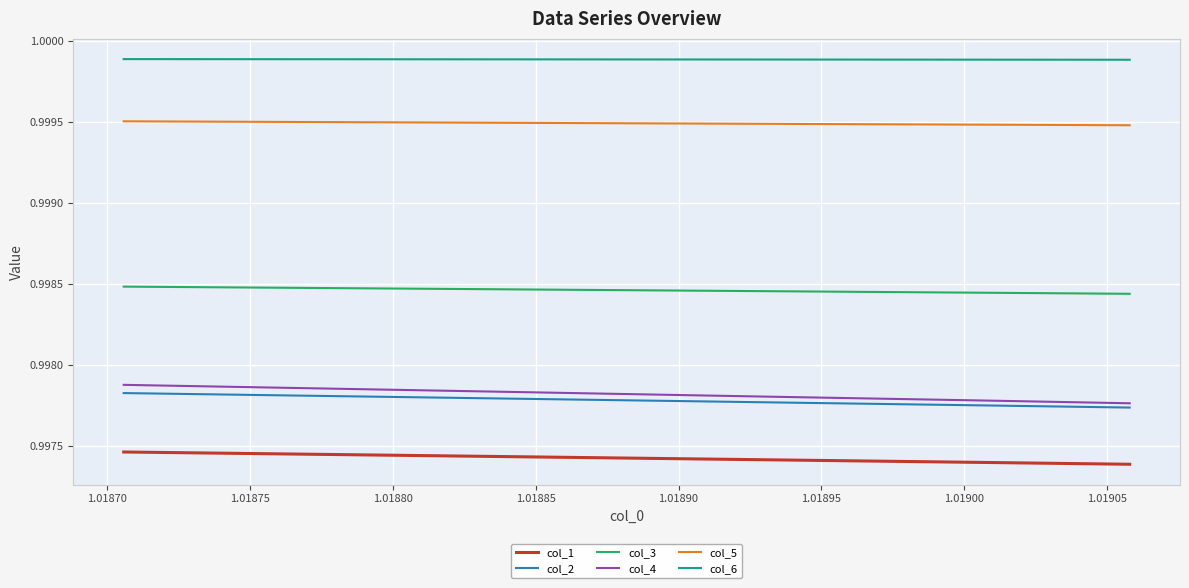

True or false: col_6 and col_2 intersect in this chart.

False